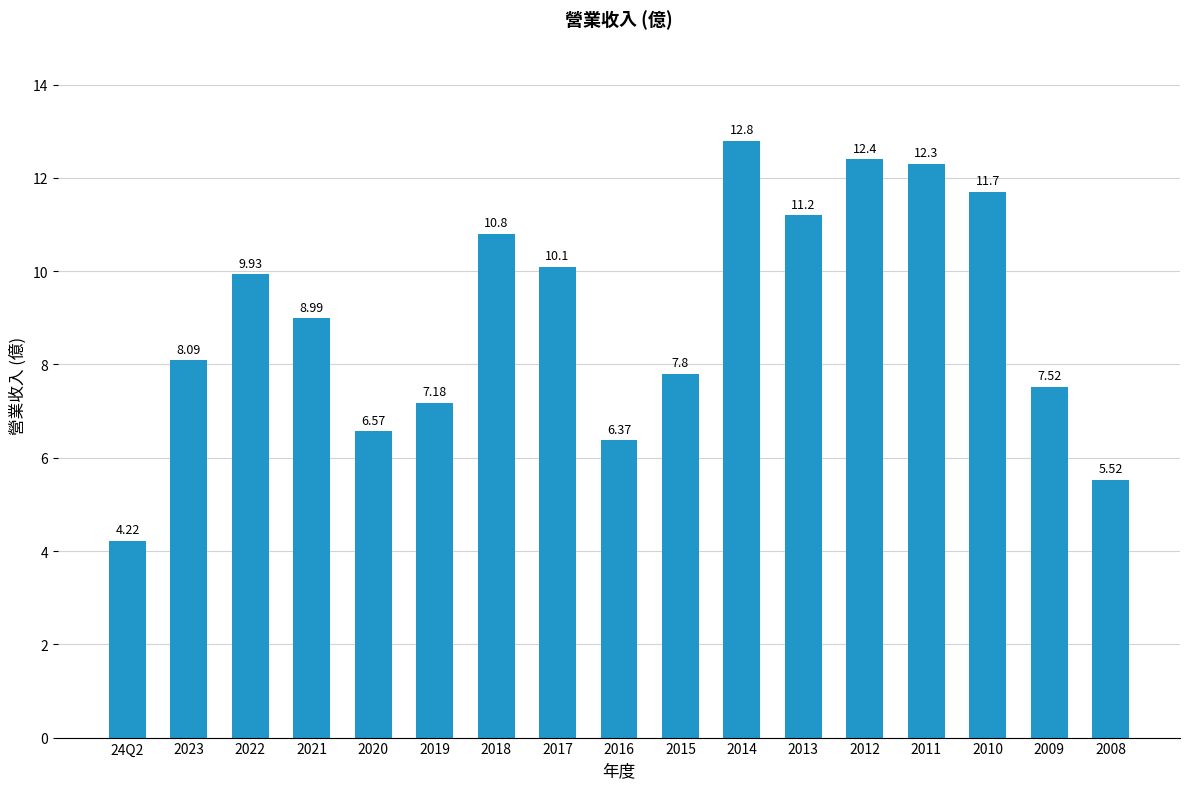

What is the change in value from 2019 to 2009?

+0.3